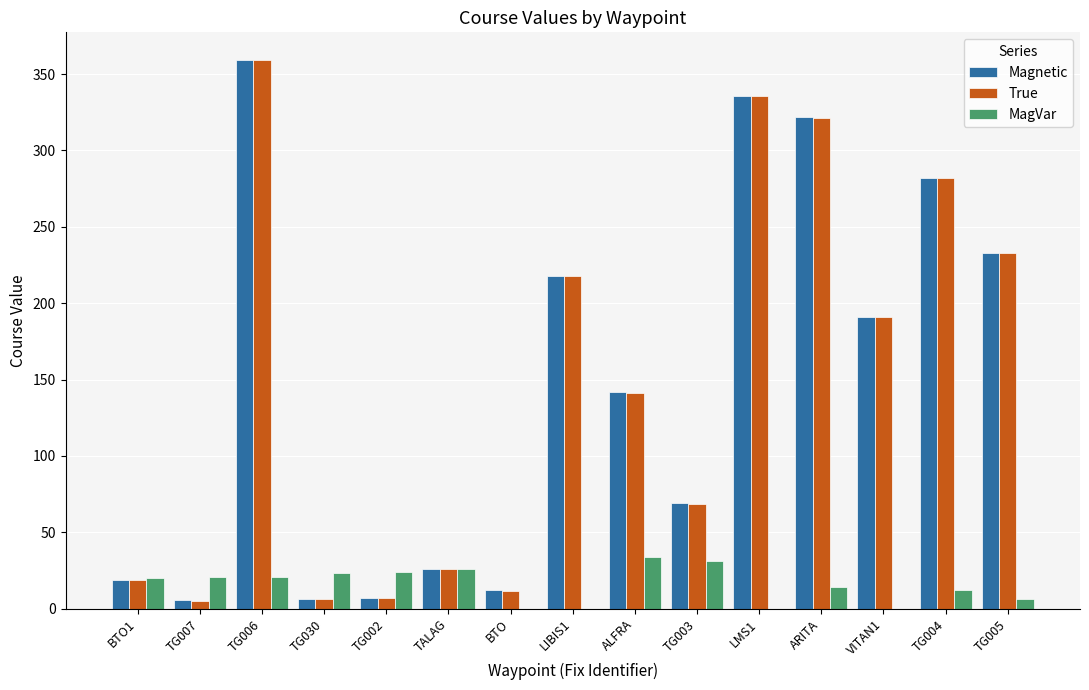

What is the sum of the True values at TG004 and TG006?

640.7